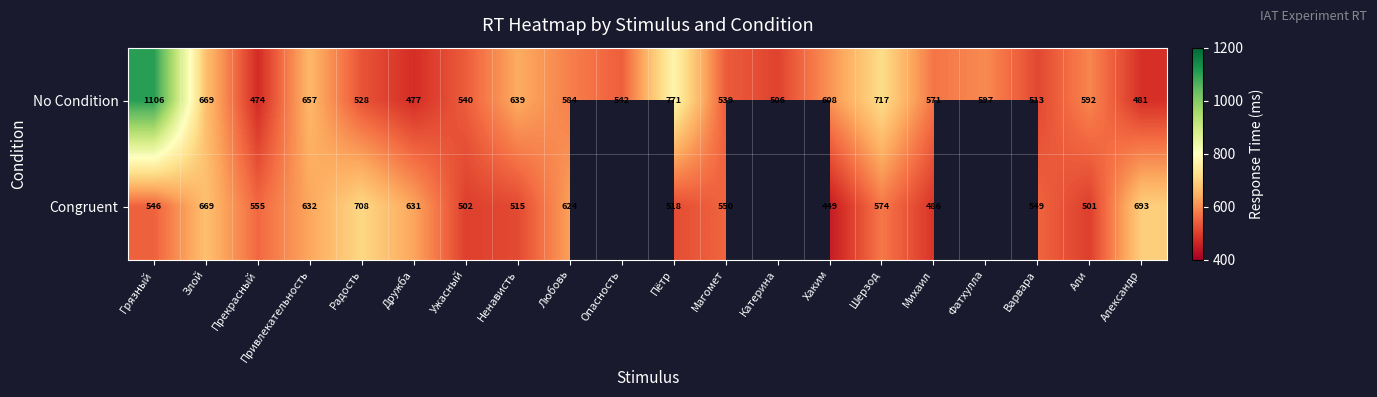

How many values in the No Condition series are below 584?

10